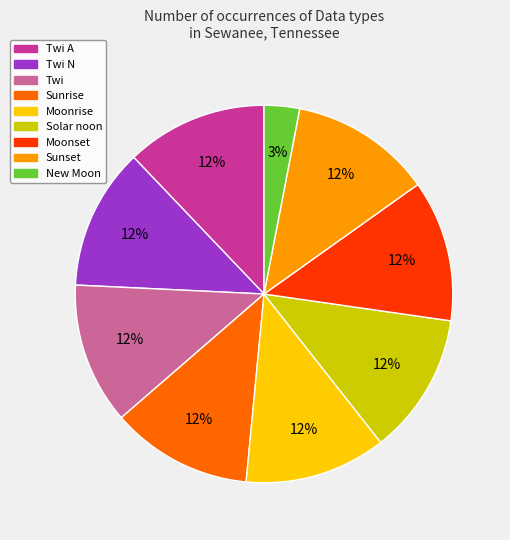

To the nearest percent, what is the average slice percentage?

11%